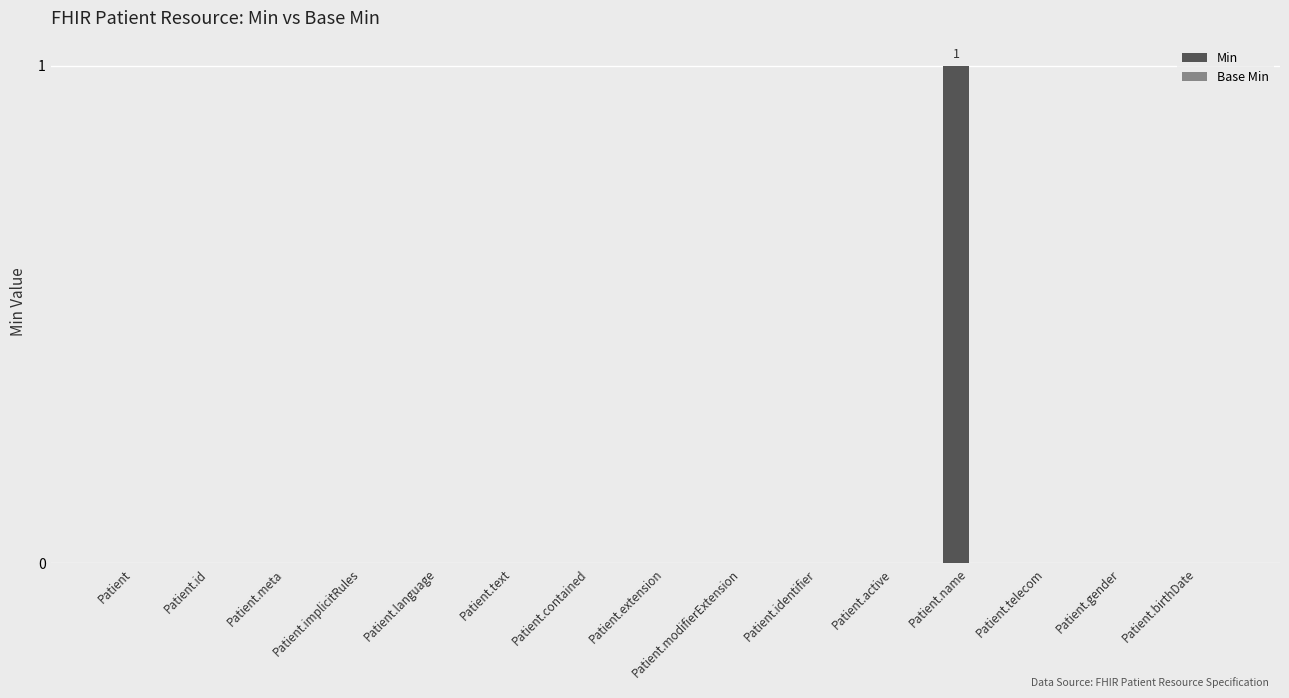

At which category does the chart reach its peak across all series?

Patient.name